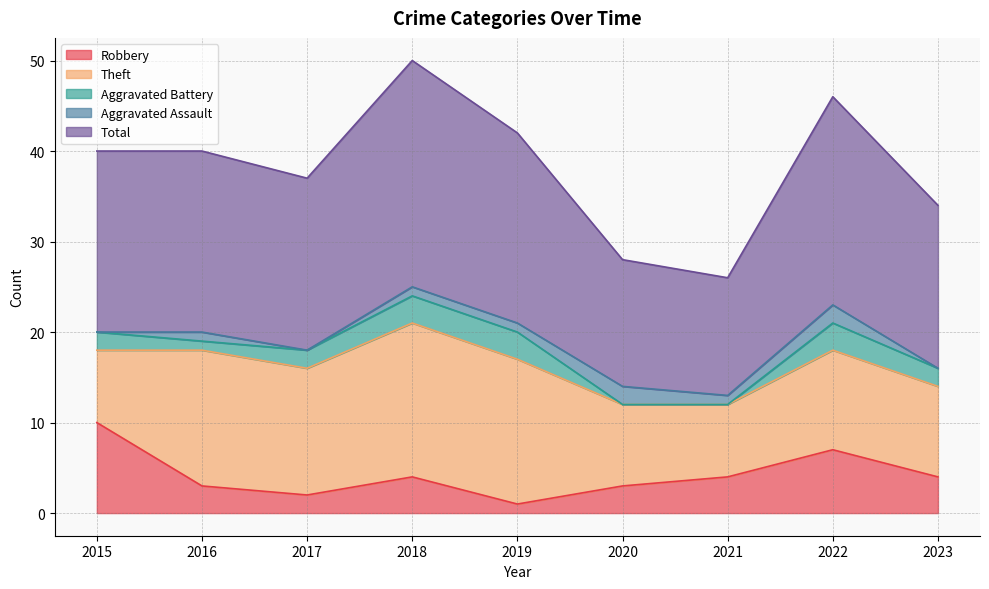

Which series has the widest spread of values?

Total